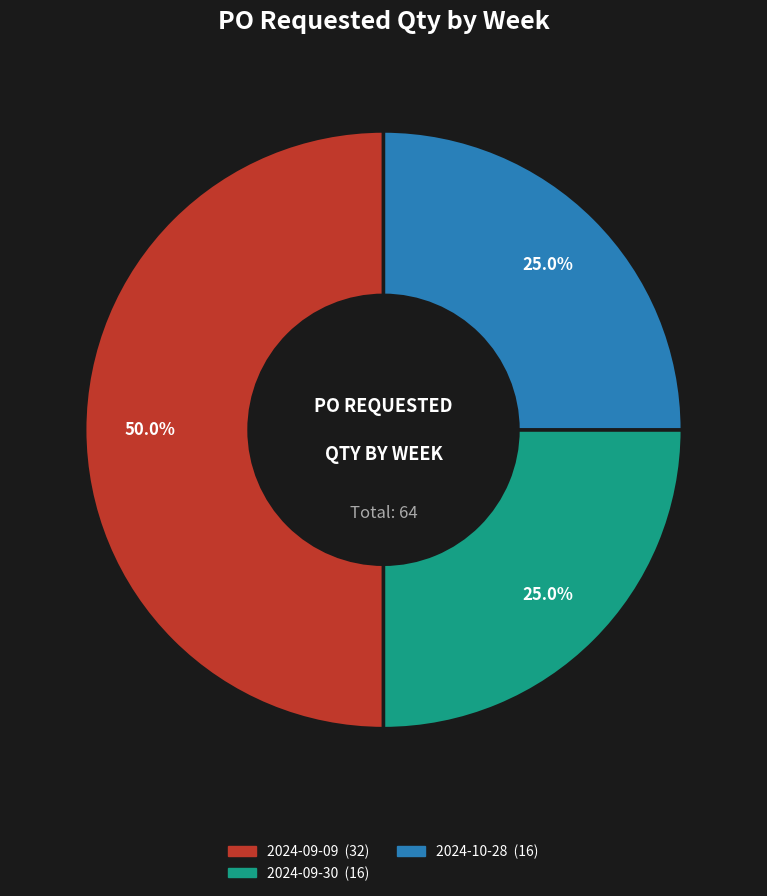

What is the largest slice in the pie chart?

2024-09-09